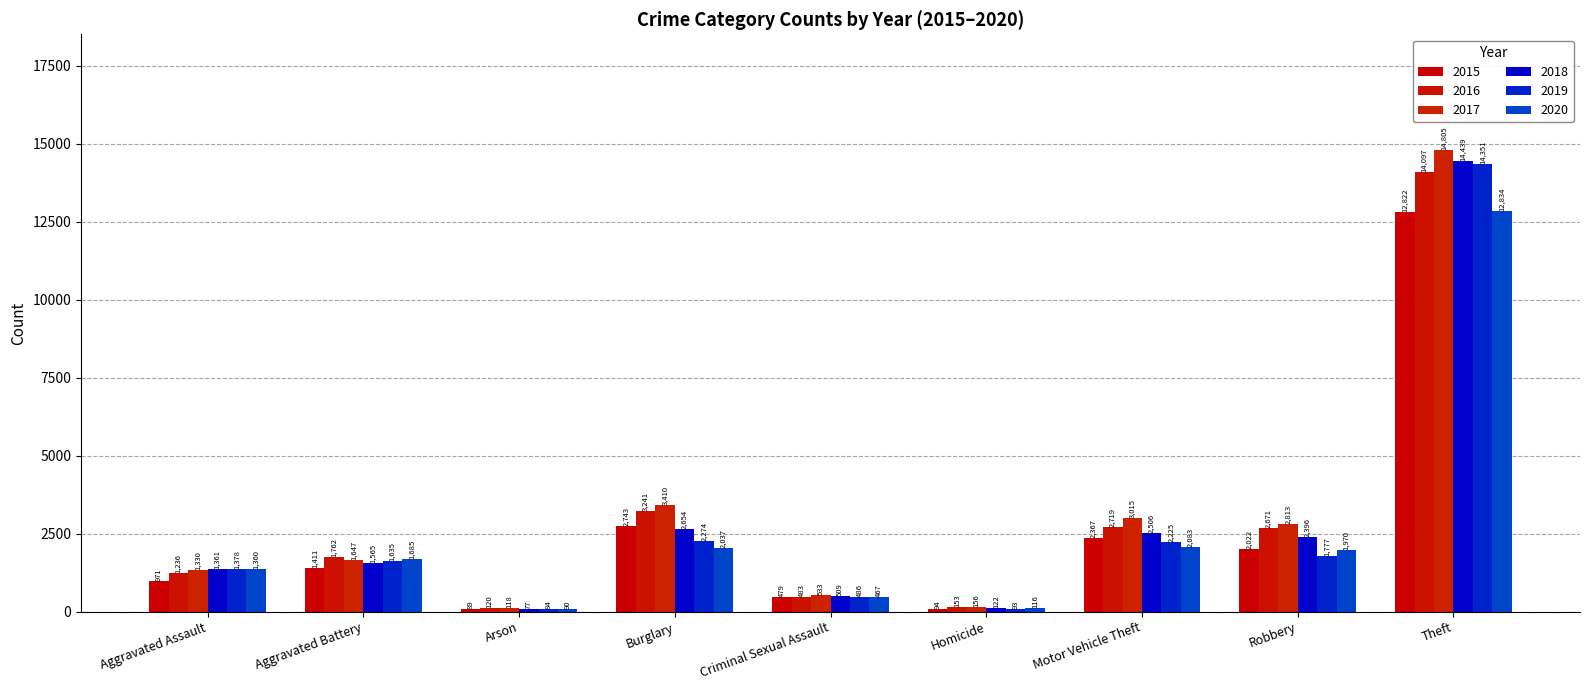

What are all the series names shown in the legend?

2015, 2016, 2017, 2018, 2019, 2020